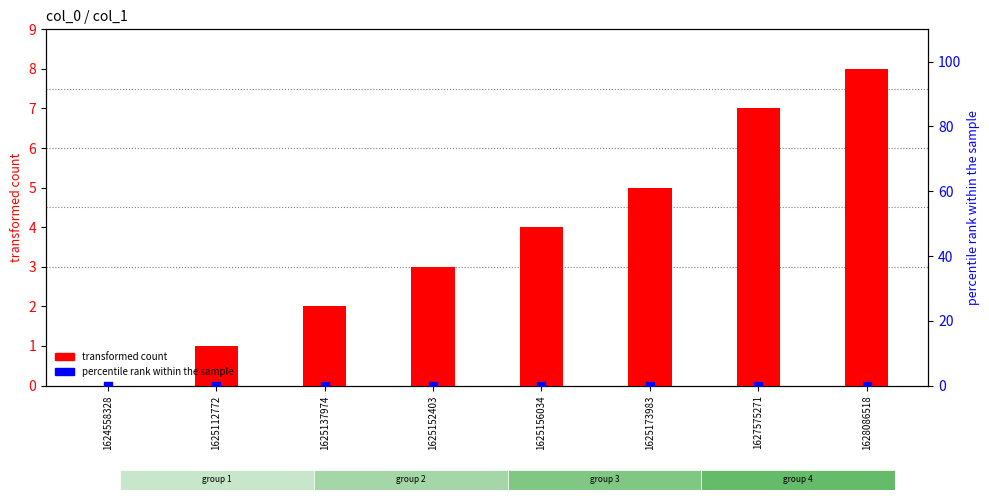

At which category is the sum across all series the highest?

1628086518